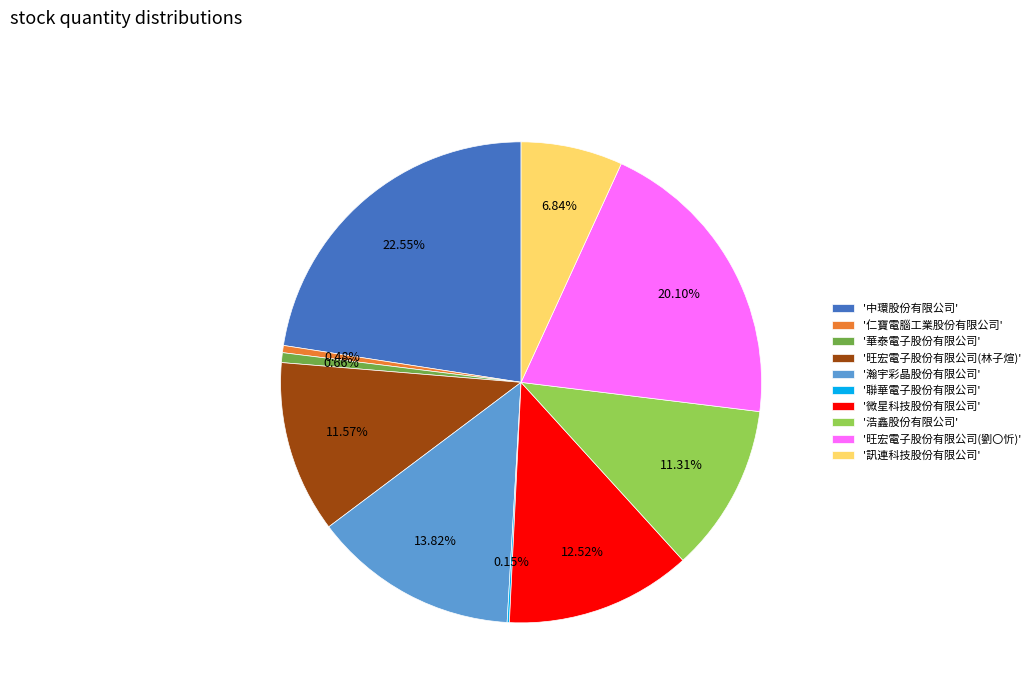

Is there any slice that represents more than half of the pie?

No